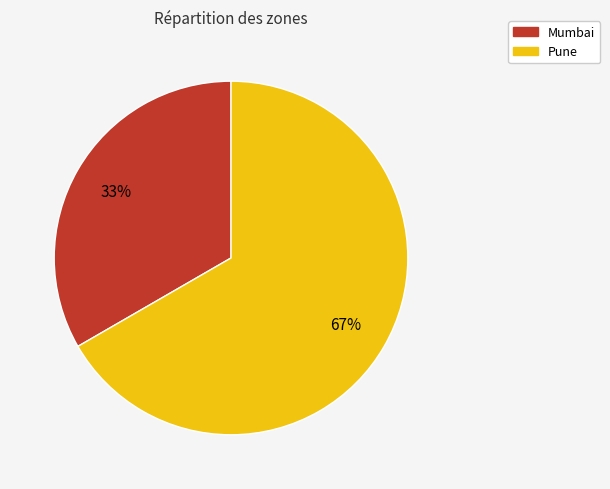

Does Pune account for over 50% of the chart?

Yes